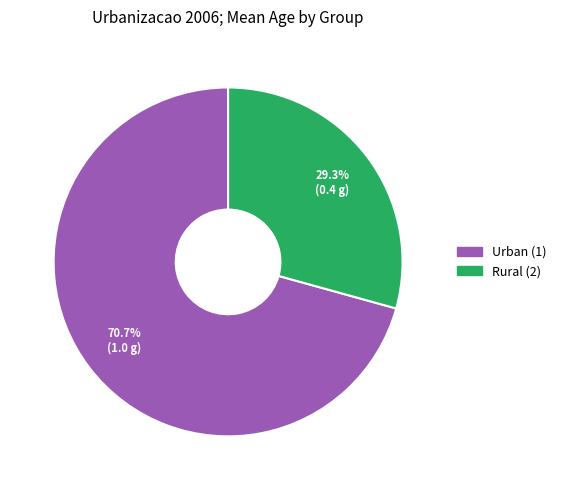

Is there any slice that represents more than half of the pie?

Yes